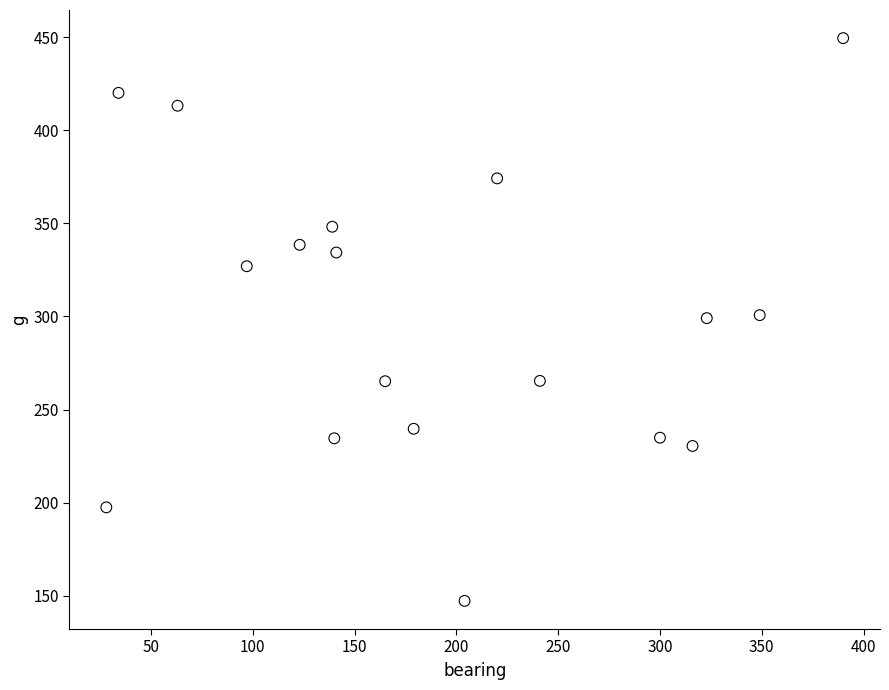

What is the range of X values (max minus min)?

362.0